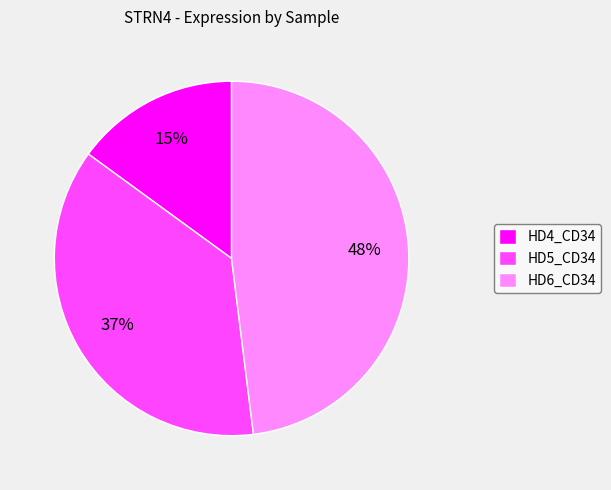

Between HD4_CD34 and HD5_CD34, which is larger?

HD5_CD34